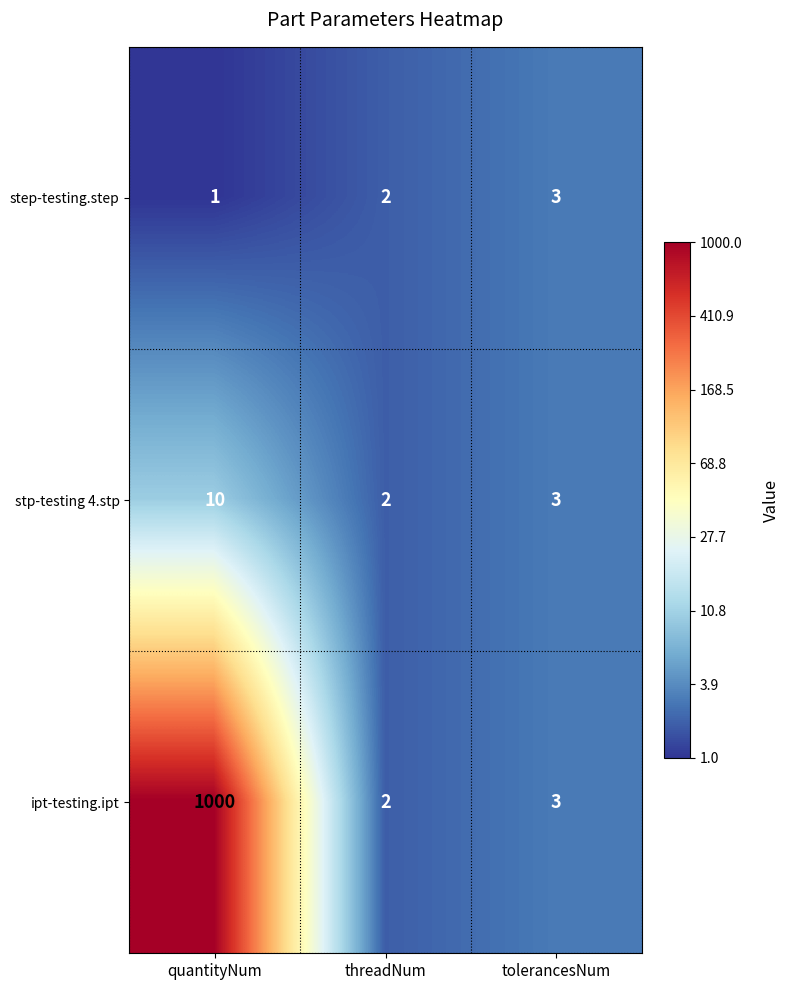

Which series has the widest spread of values?

ipt-testing.ipt